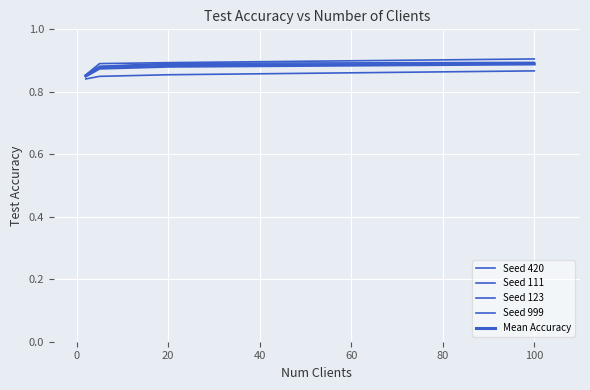

At how many categories does at least one series exceed 0?

4